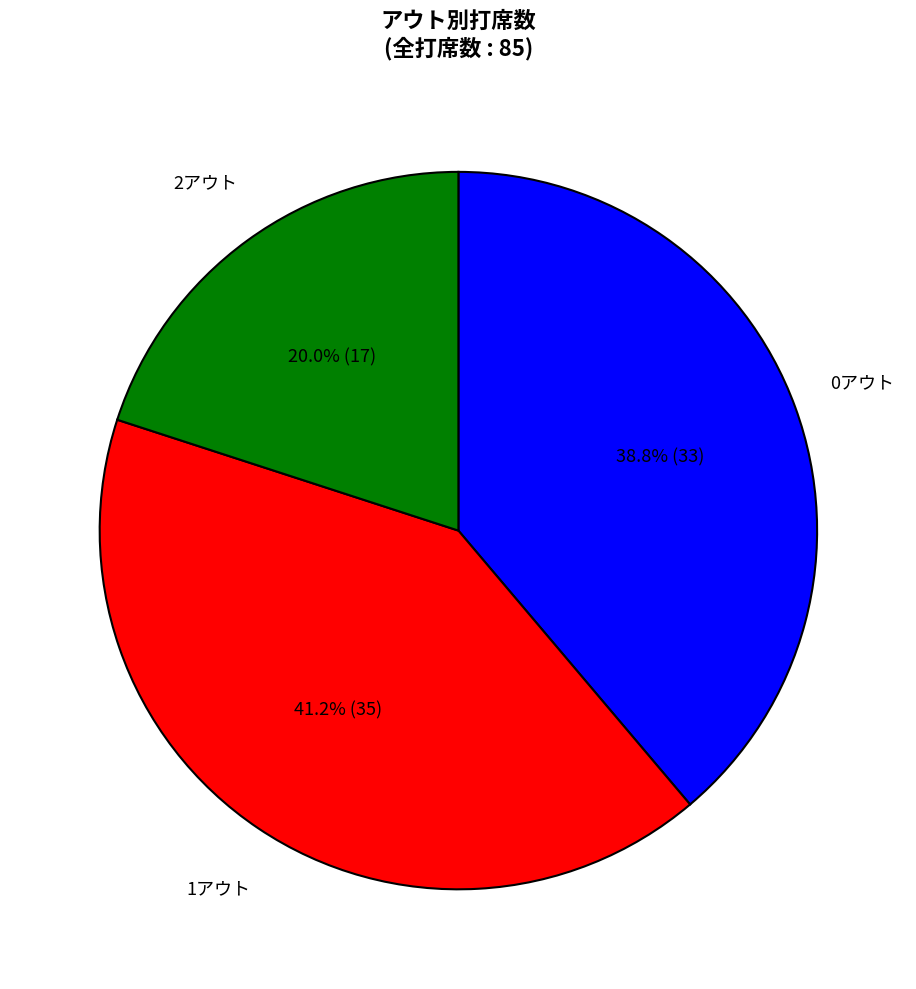

To the nearest percent, what is the combined percentage of 0アウト and 1アウト?

80%